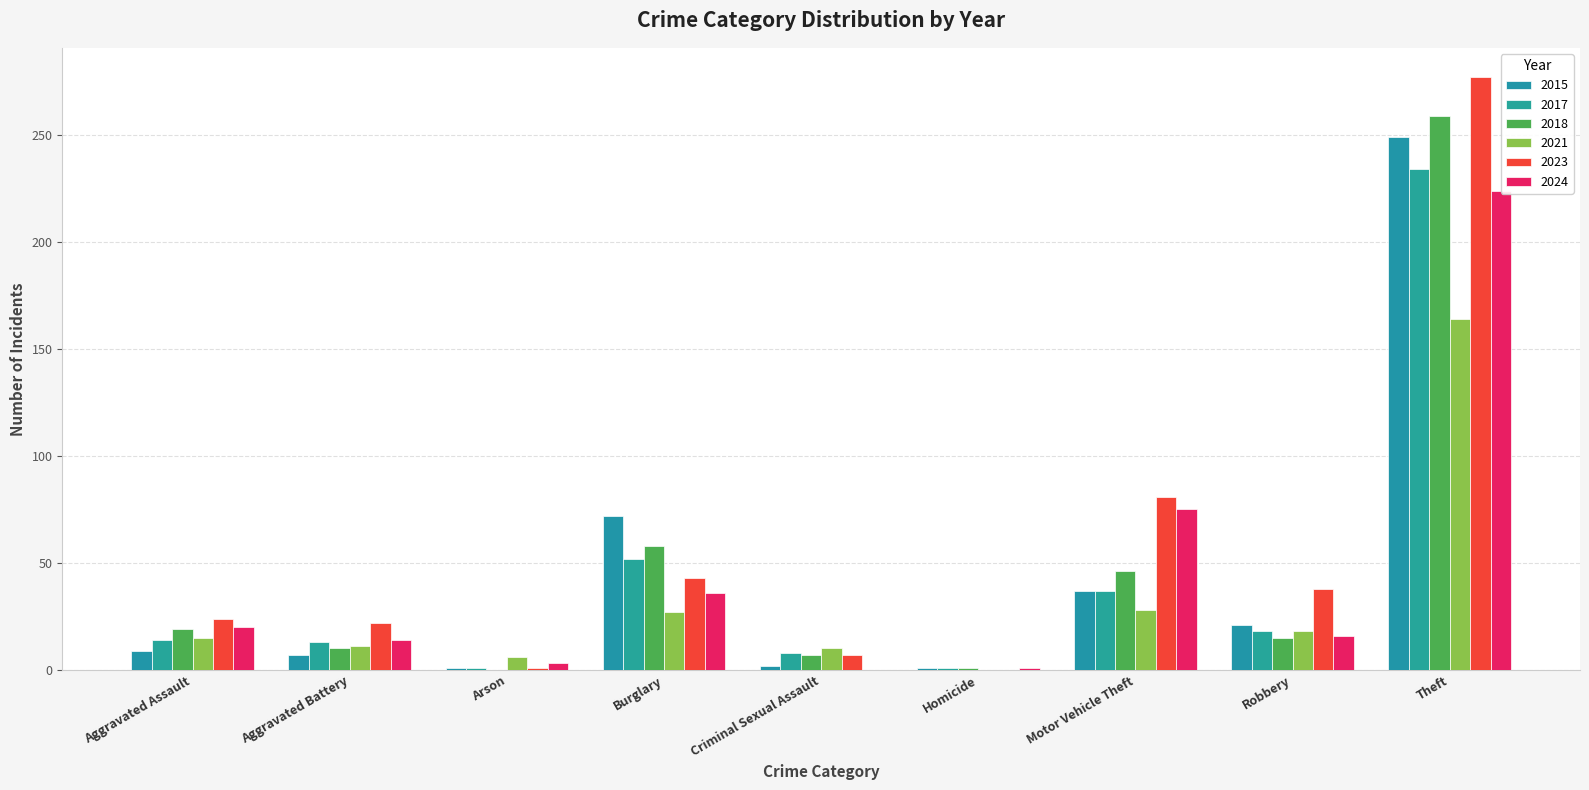

Count the number of categories in the chart.

9